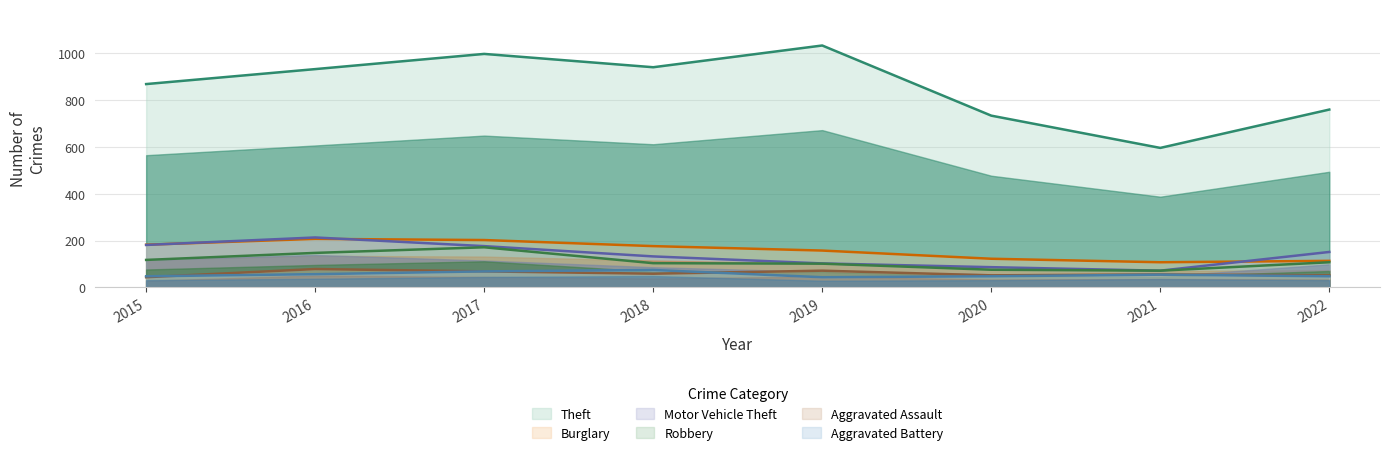

What value does the Aggravated Battery series have at 2018?

74